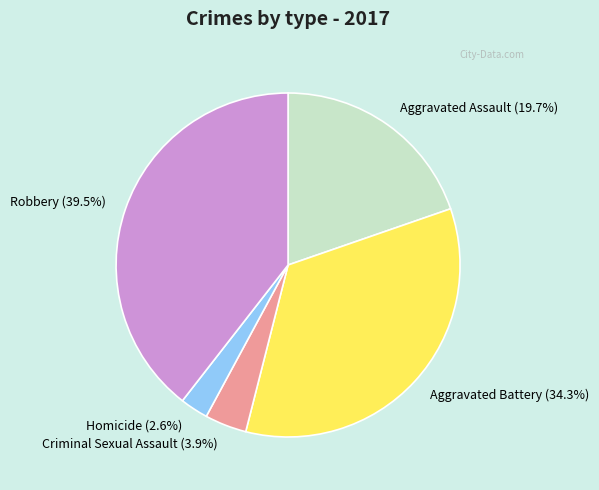

Combined, do Aggravated Battery and Homicide account for over 50%?

No